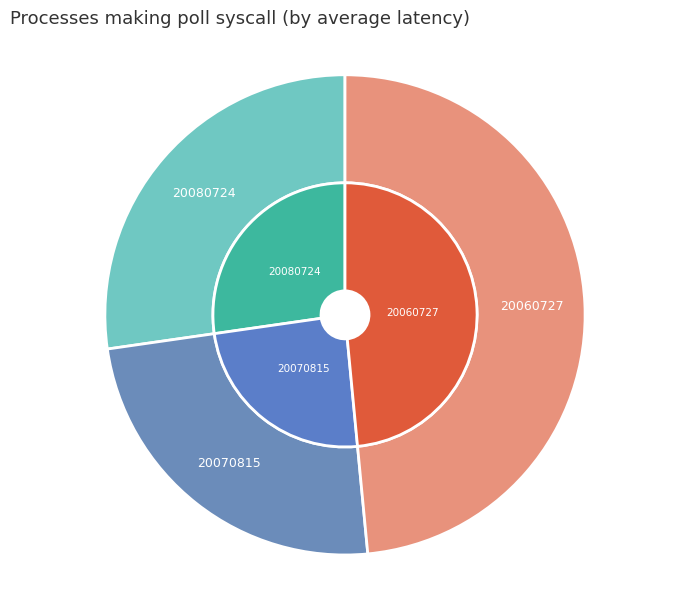

To the nearest percent, what percentage of the pie is 20080724?

27%